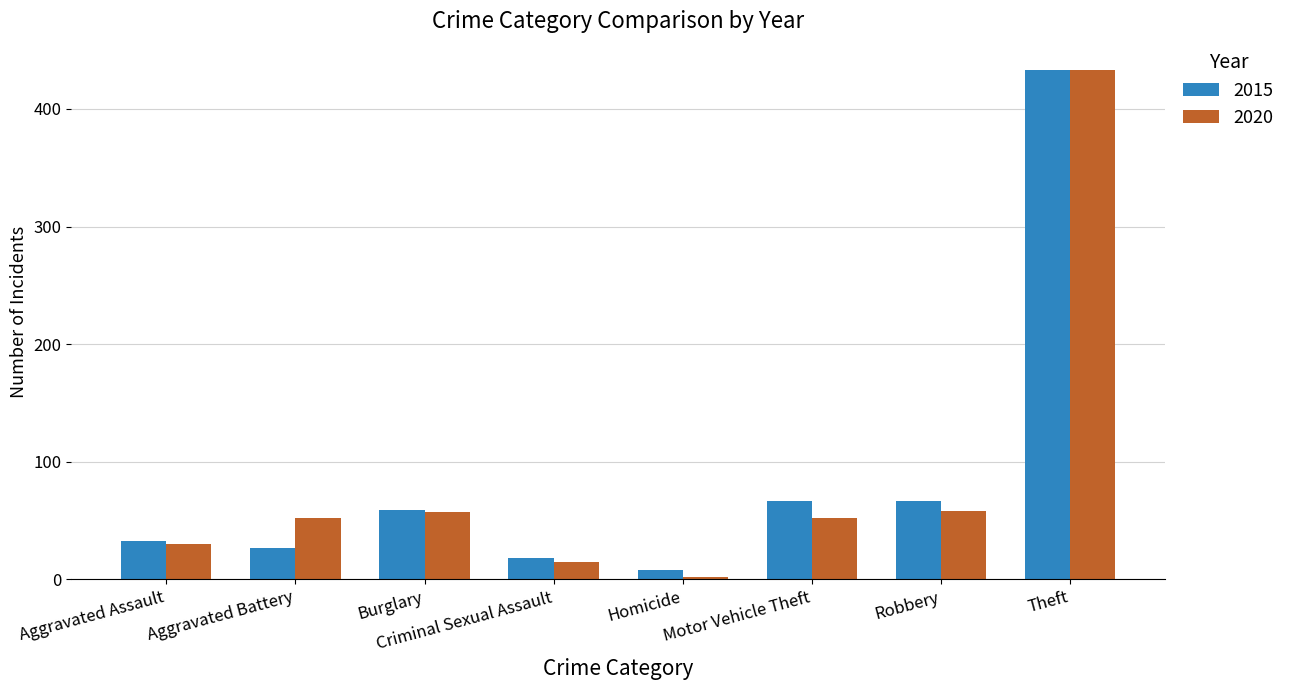

What position from the left is Aggravated Battery?

2